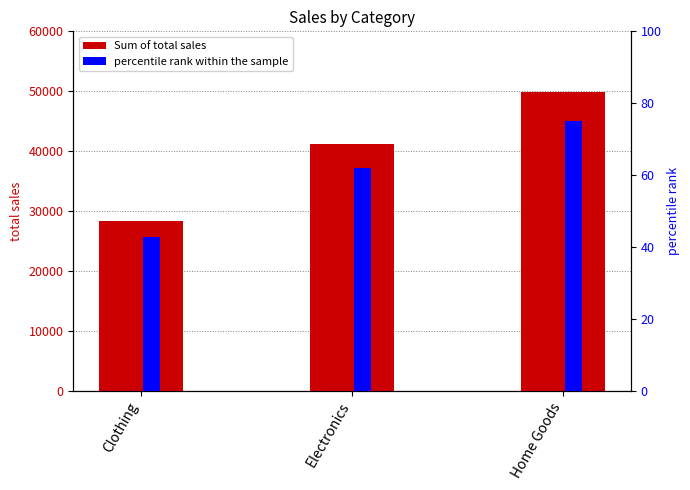

Which series changed the most between Electronics and Home Goods?

Sum of total sales